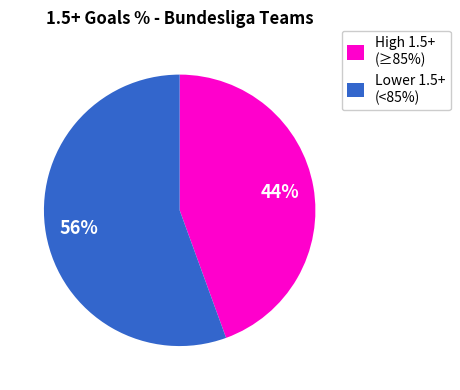

The High 1.5+ (≥85%) slice represents 37% of the pie. True or false?

False